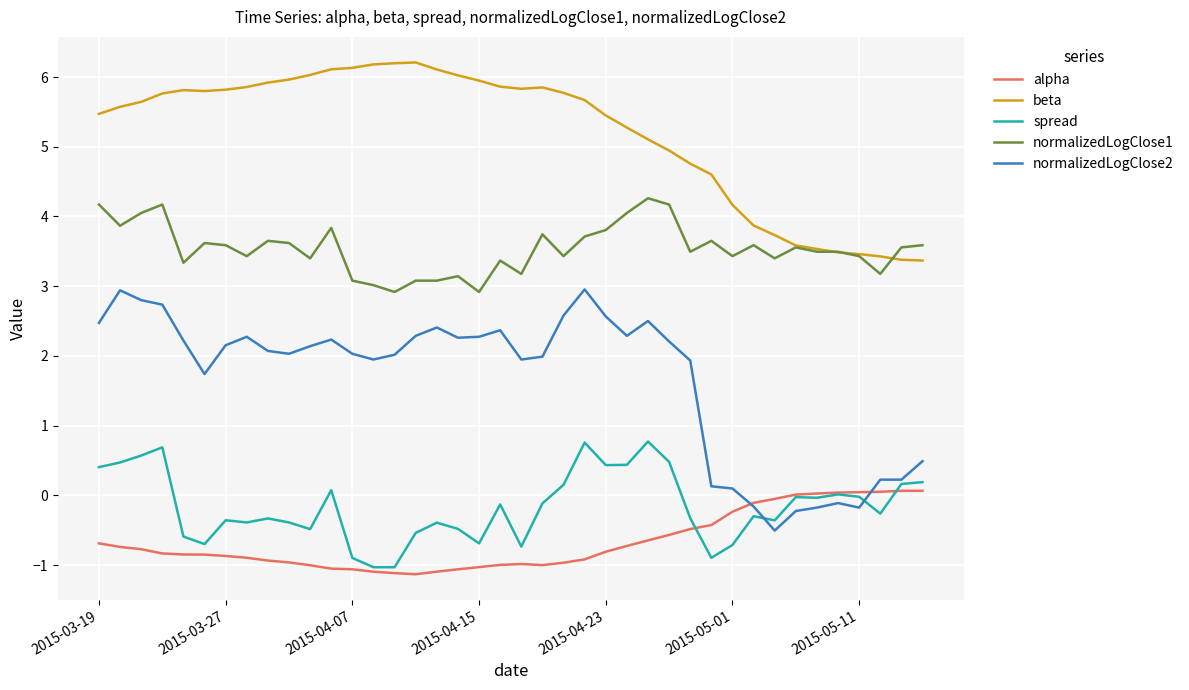

What are all the series names shown in the legend?

alpha, beta, spread, normalizedLogClose1, normalizedLogClose2